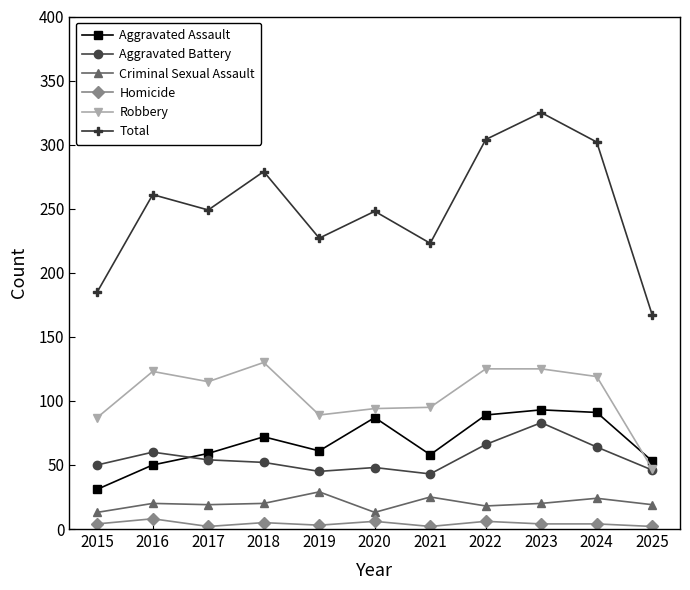

At which category does Aggravated Assault reach its first local valley?

2019